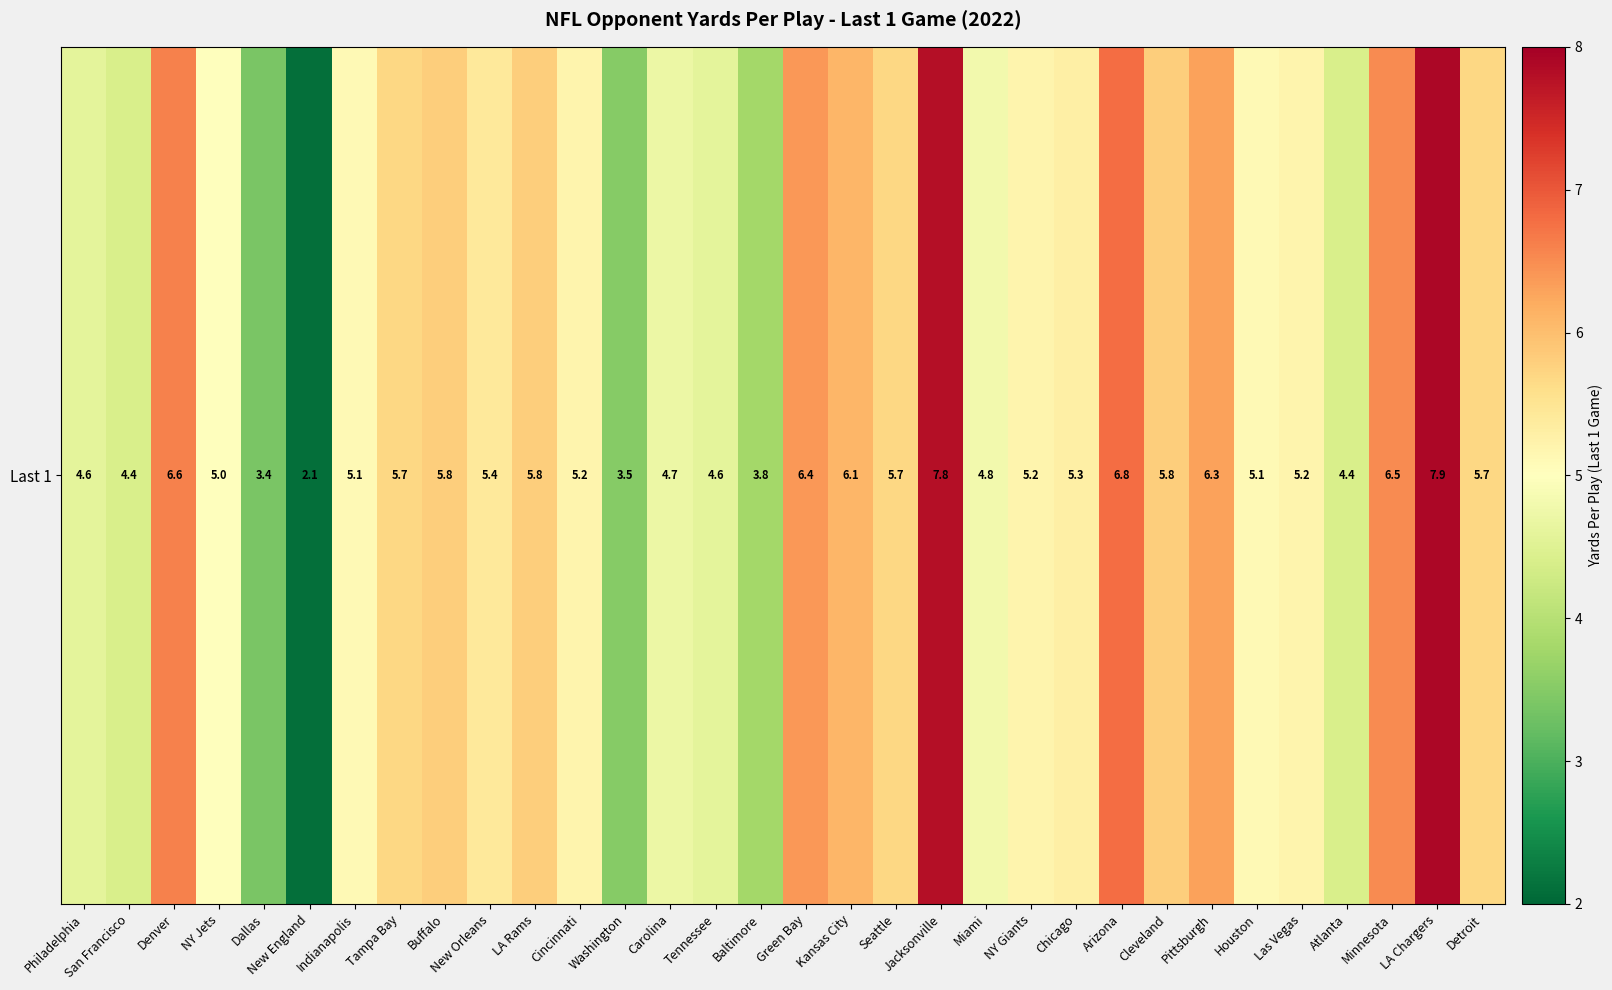

Reading left to right, what are all the values shown in this chart?

4.6	4.4	6.6	5.0	3.4	2.1	5.1	5.7	5.8	5.4	5.8	5.2	3.5	4.7	4.6	3.8	6.4	6.1	5.7	7.8	4.8	5.2	5.3	6.8	5.8	6.3	5.1	5.2	4.4	6.5	7.9	5.7